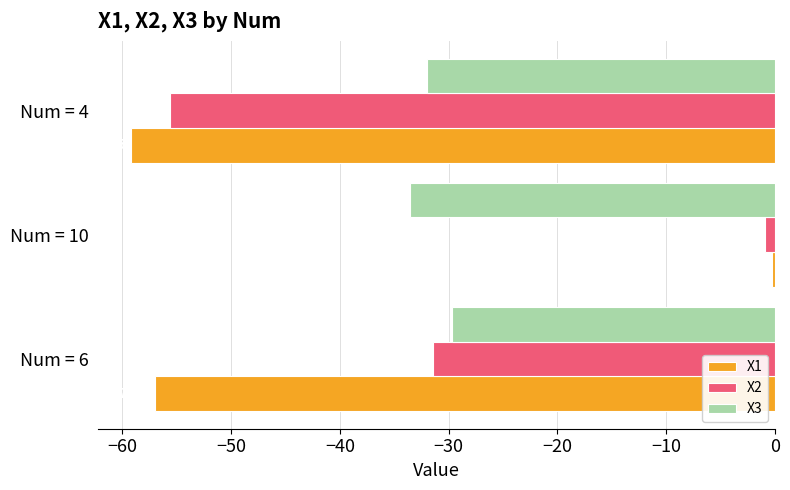

List the series in order of their overall mean, highest first.

X2, X3, X1